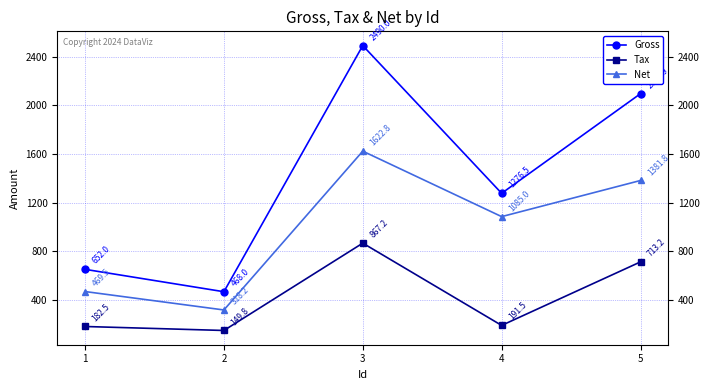

Is this an area chart (filled region under the line)?

No